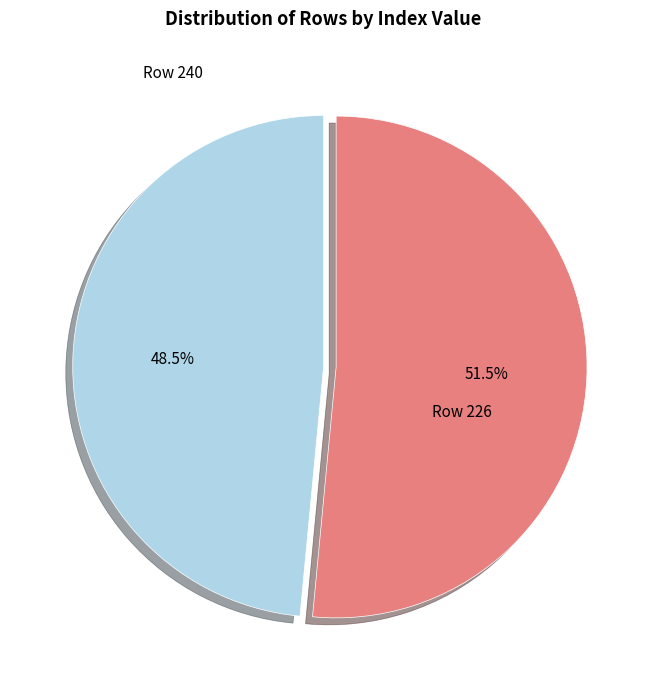

Which category has the biggest portion of the pie?

Row 240